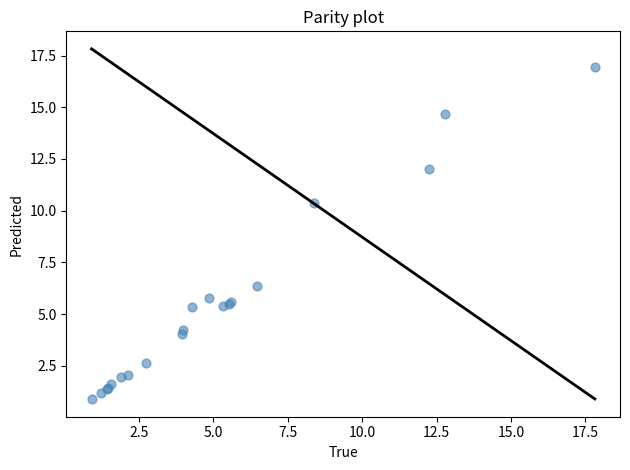

What Y value in the scatter plot is closest to 8?

6.4